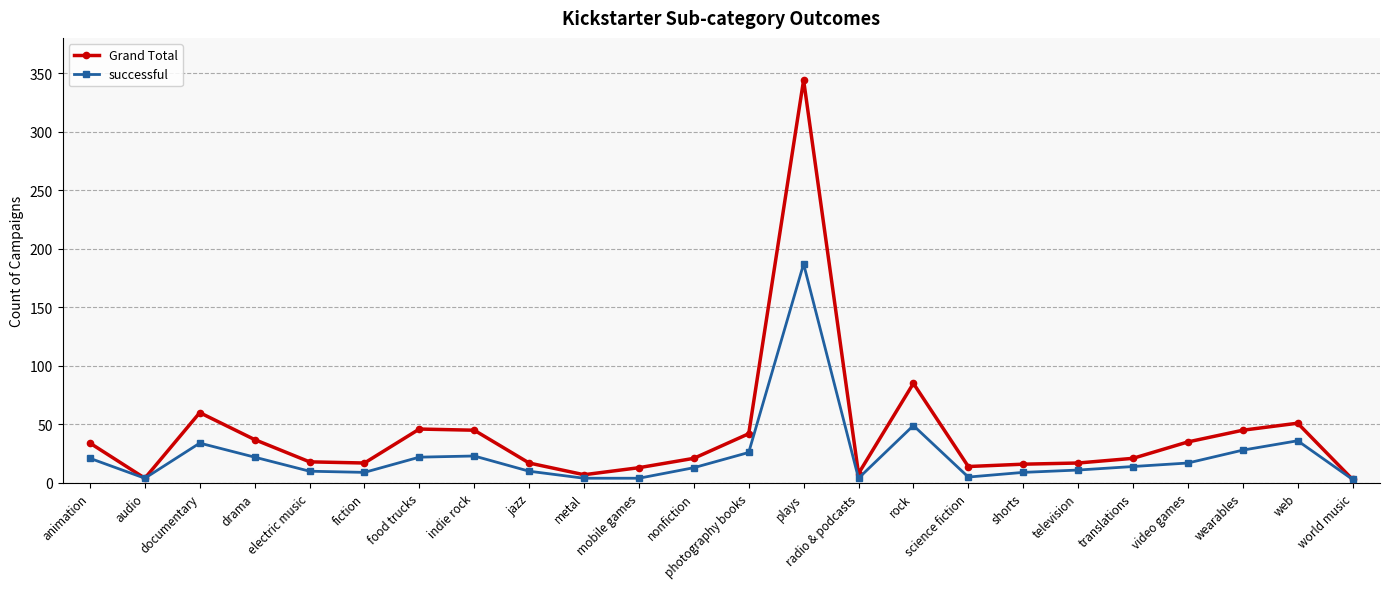

Is it true that successful equals 24 at rock?

False